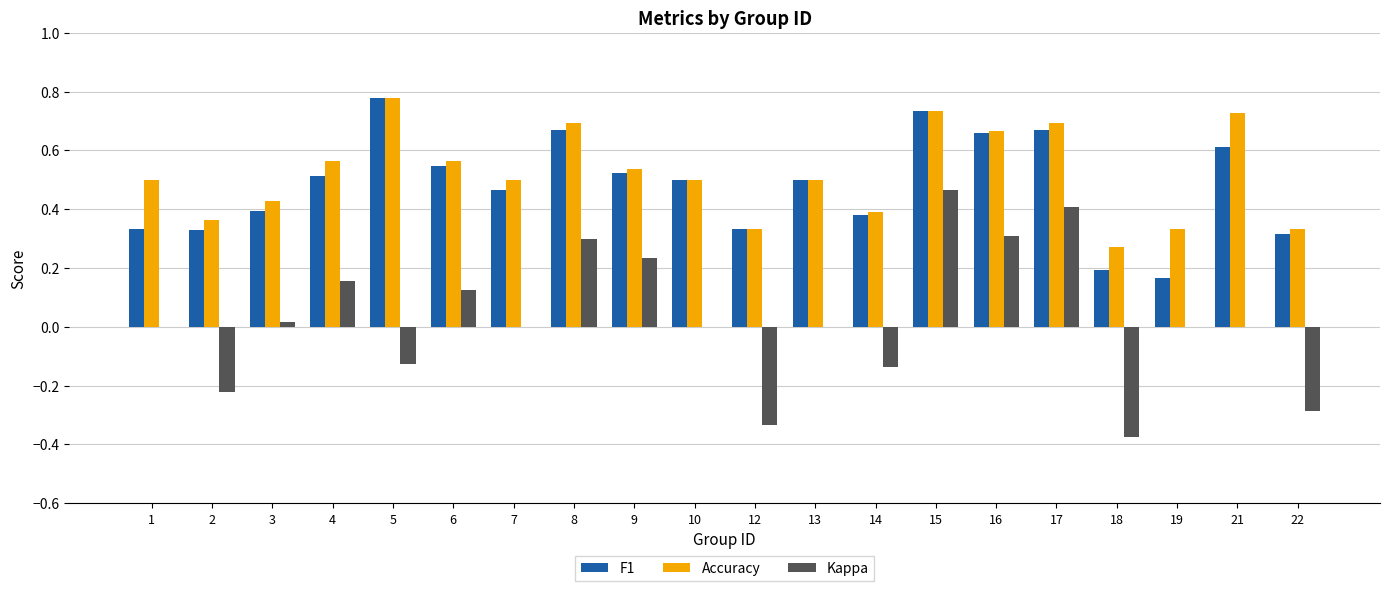

What is the sum of the Accuracy values at 22 and 17?

1.0